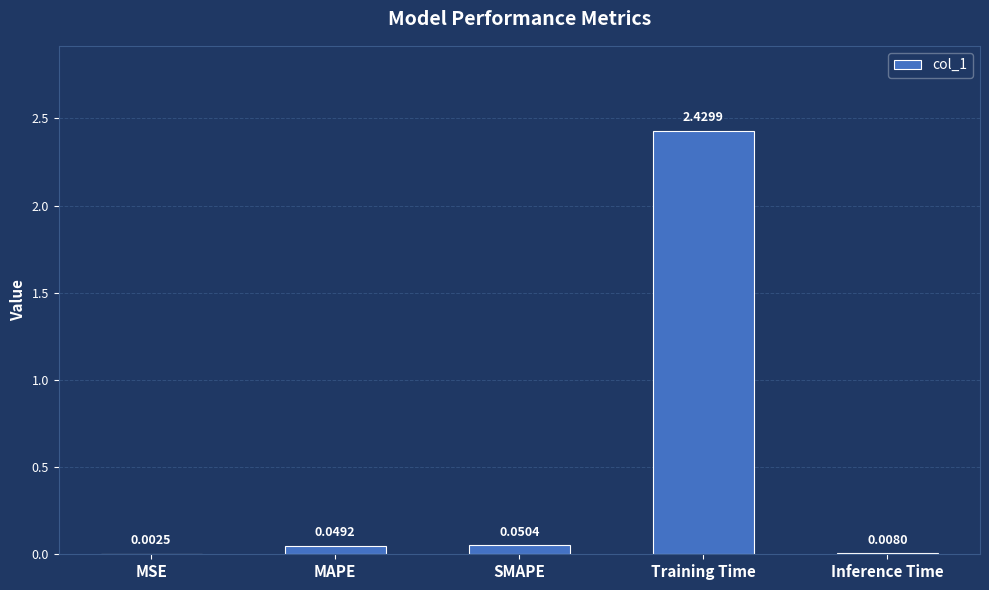

What is the sum of all values?

2.5